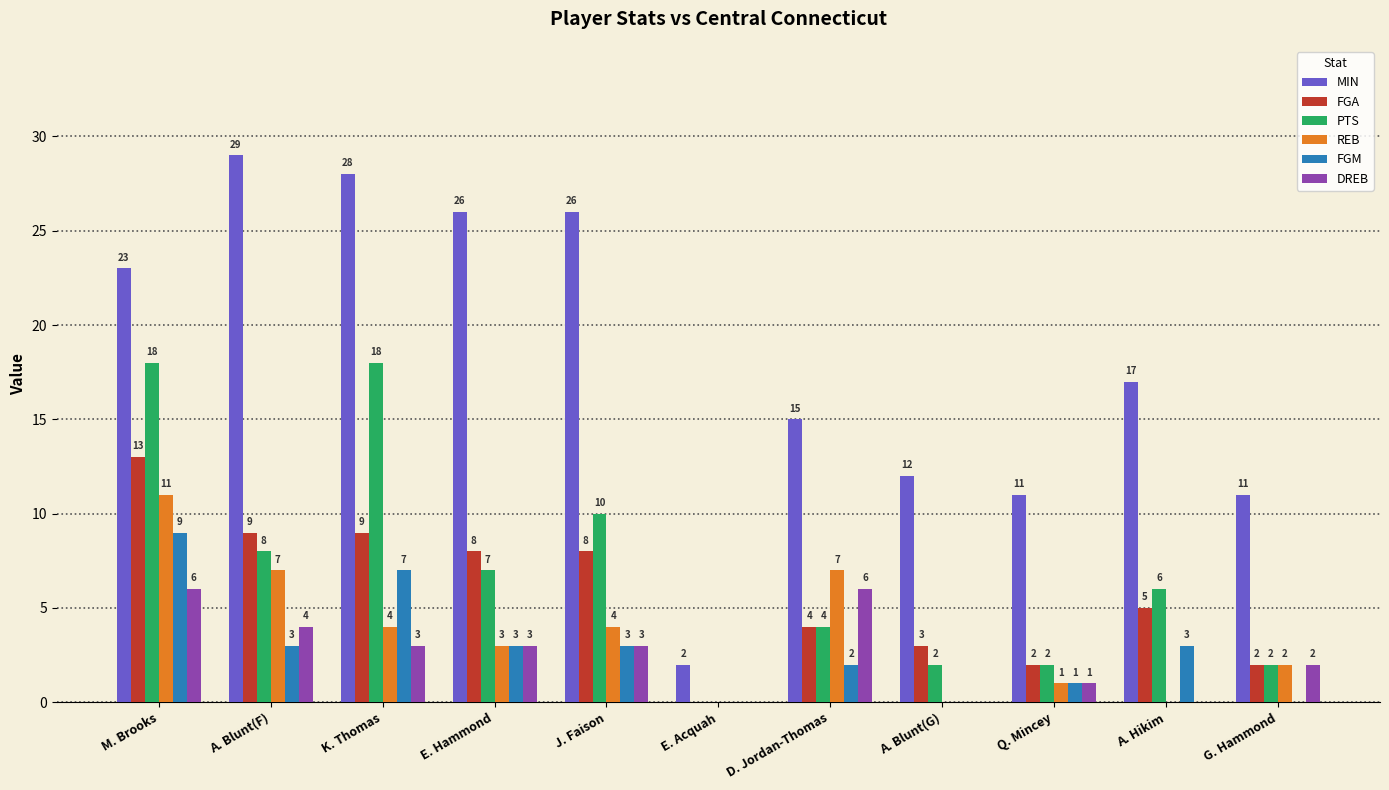

What are all the series names shown in the legend?

MIN, FGA, PTS, REB, FGM, DREB